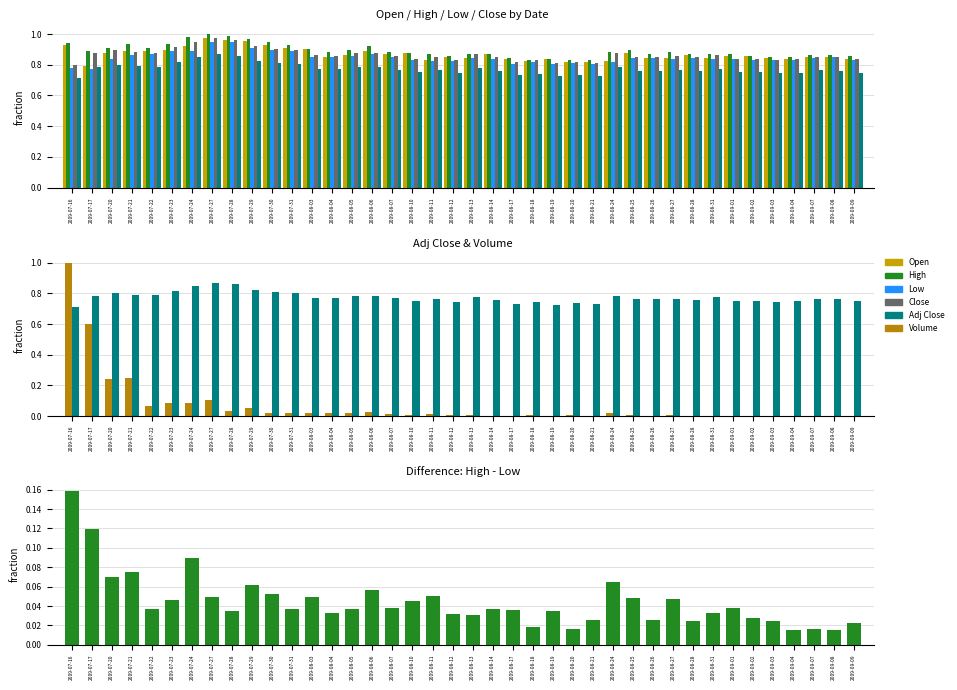

Which category has the lowest value in the Low series?

2009-07-17